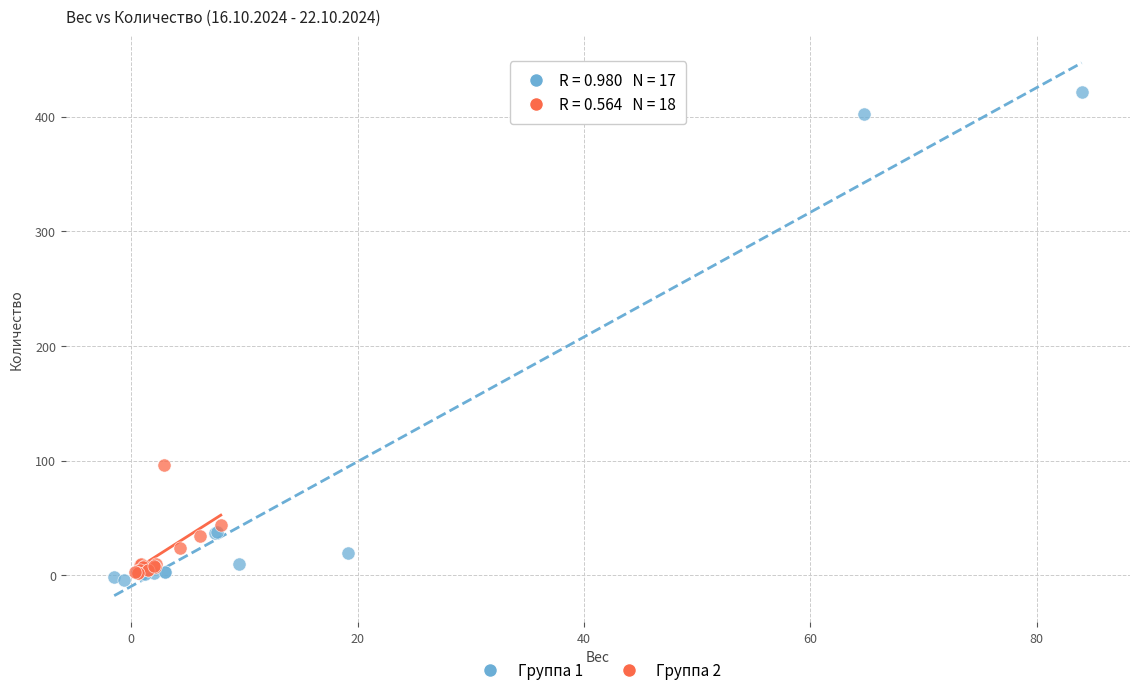

Which series contains the highest Y value?

Группа 1